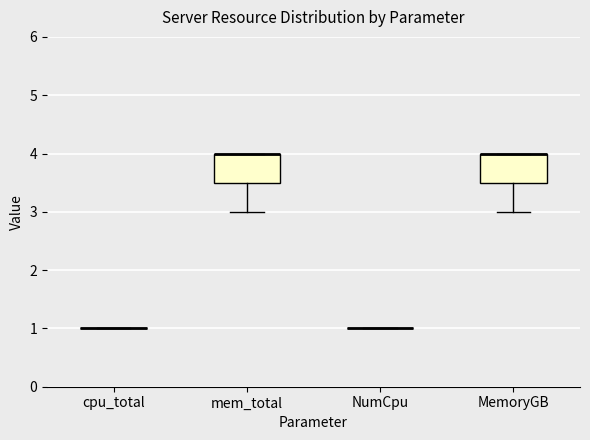

Reading left to right, transcribe this box plot: for each box, give where its median line is, the range the box spans, and where its two whiskers end, as read against the y-axis. The values are not printed on the chart, so give them approximately, as read against the axis.

cpu_total: box collapsed to a line at 1.0, whiskers 1.0 to 1.0
mem_total: median 4.0 (drawn on the box's upper edge), box 3.5 to 4.0, whiskers 3.0 to 4.0
NumCpu: box collapsed to a line at 1.0, whiskers 1.0 to 1.0
MemoryGB: median 4.0 (drawn on the box's upper edge), box 3.5 to 4.0, whiskers 3.0 to 4.0